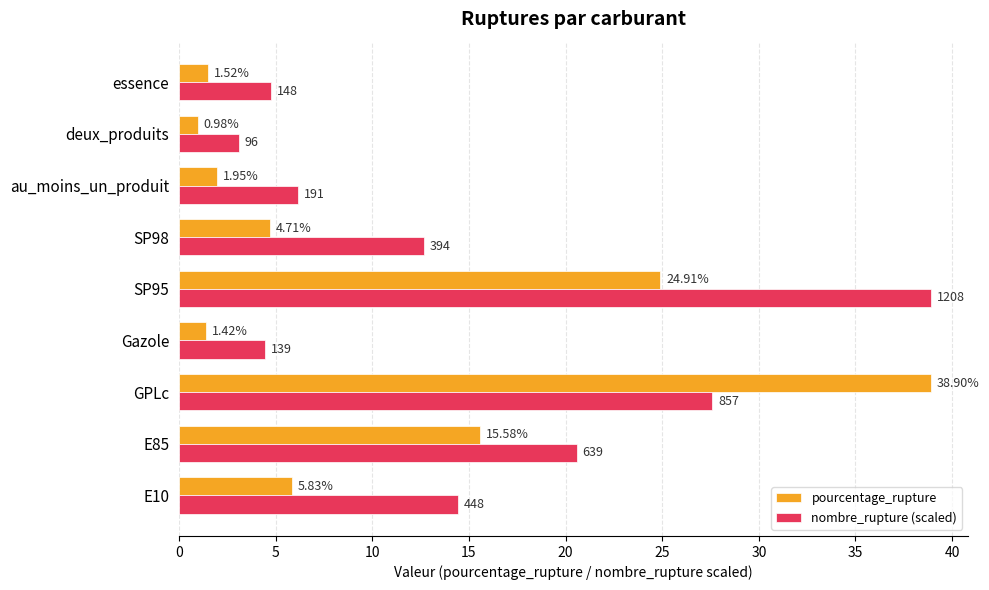

Which series has the largest total across all categories?

nombre_rupture (scaled)